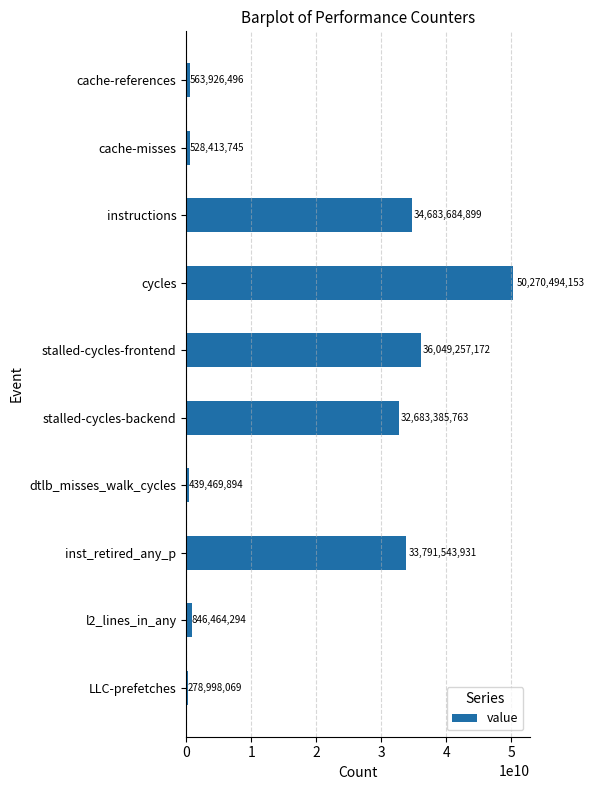

Where is the data nearest to the value 25274746111?

stalled-cycles-backend